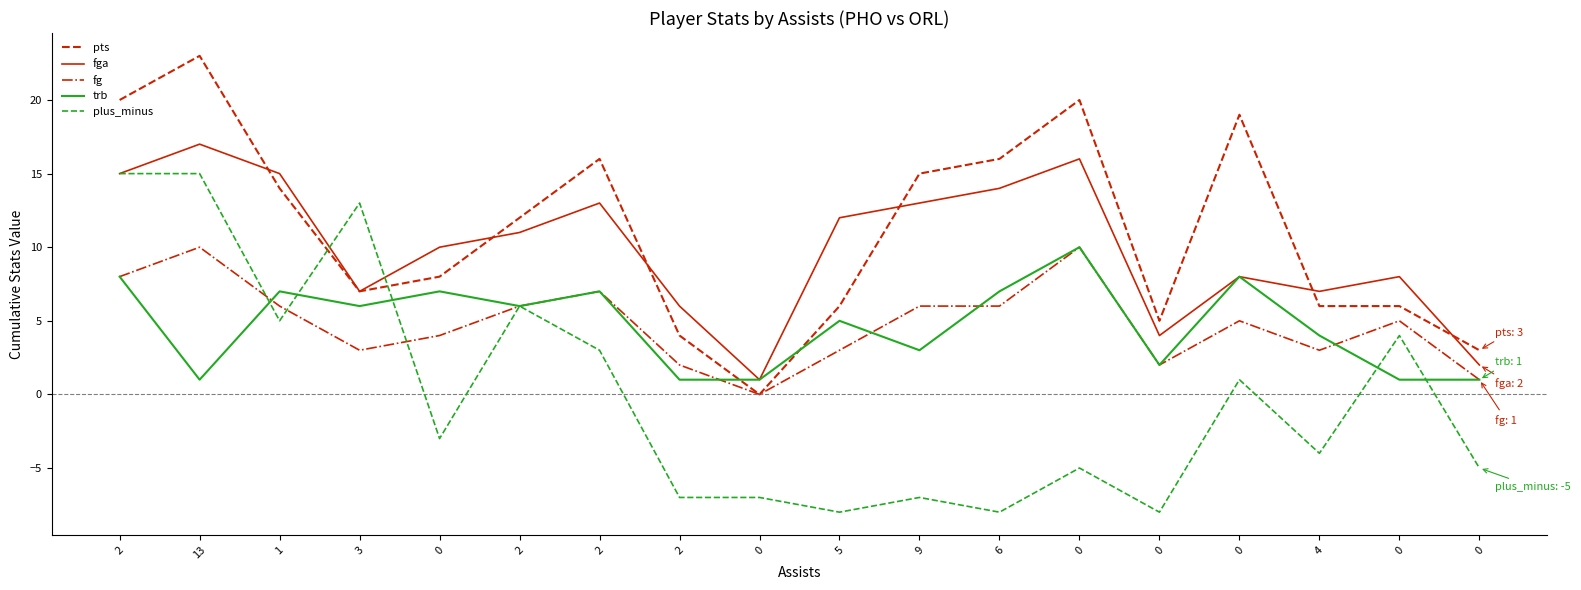

Reading left to right, what are all the values shown in this chart?

pts: 20	23	14	7	8	12	16	4	0	6	15	16	20	5	19	6	6	3
fga: 15	17	15	7	10	11	13	6	1	12	13	14	16	4	8	7	8	2
fg: 8	10	6	3	4	6	7	2	0	3	6	6	10	2	5	3	5	1
trb: 8	1	7	6	7	6	7	1	1	5	3	7	10	2	8	4	1	1
plus_minus: 15	15	5	13	-3	6	3	-7	-7	-8	-7	-8	-5	-8	1	-4	4	-5